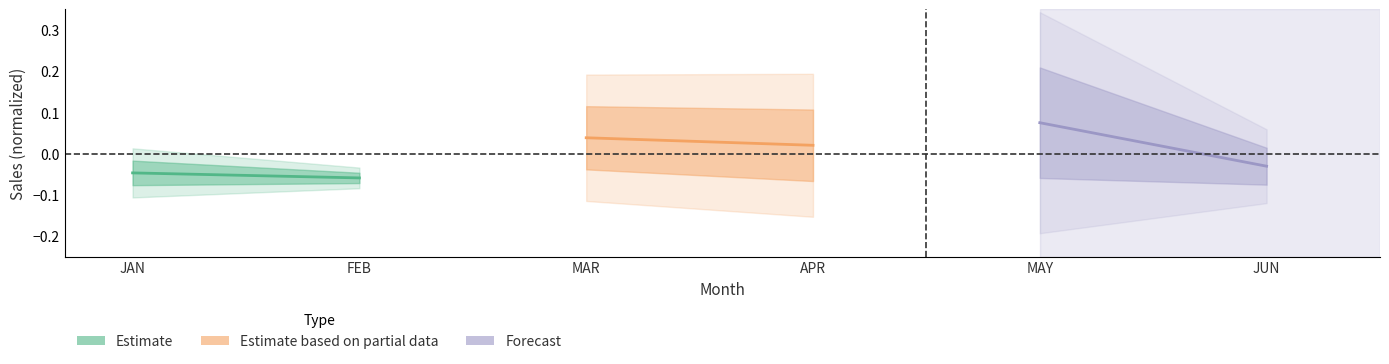

Which label corresponds to the smallest value in the chart?

FEB